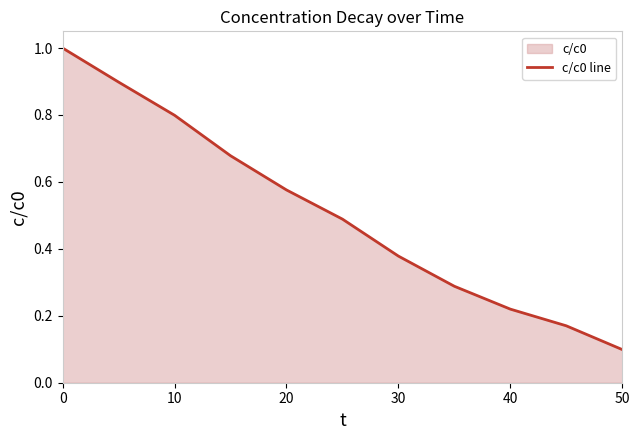

What is the change in value from 10 to 50?

-0.7